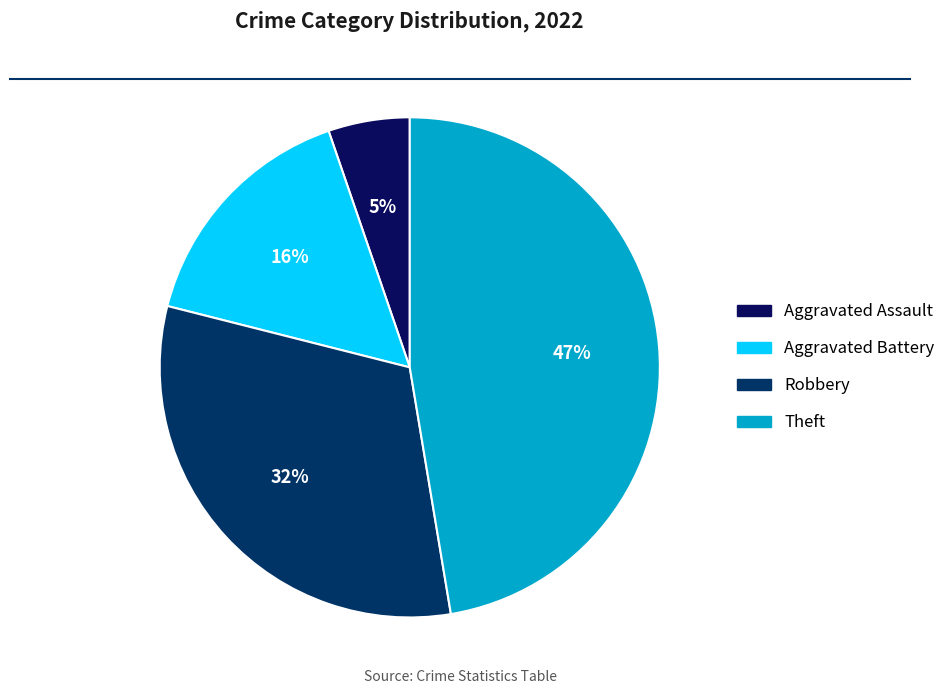

To the nearest percent, what is the difference between the largest and smallest slice percentages?

42%